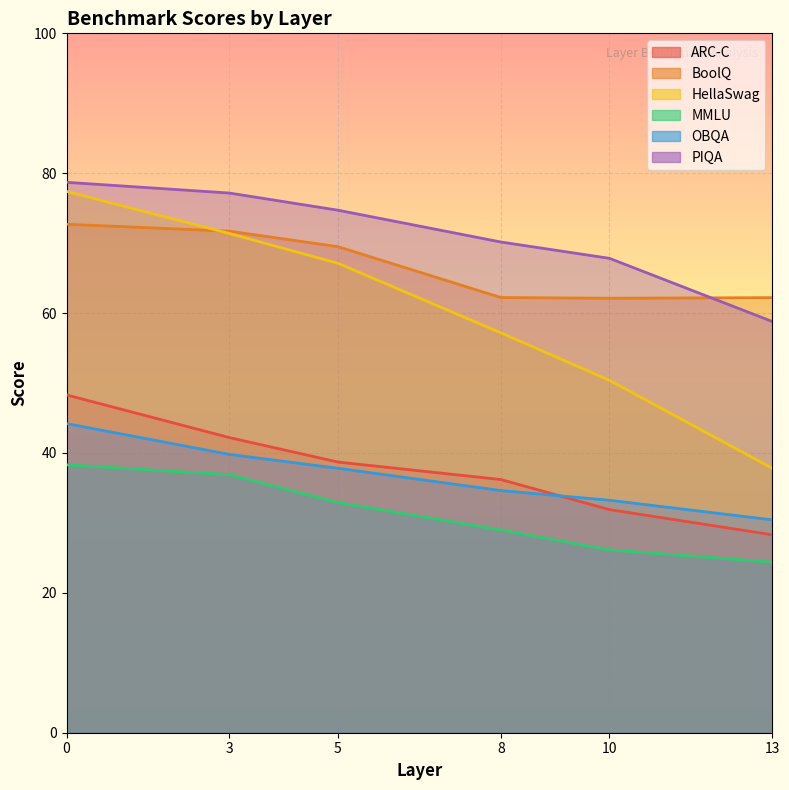

Reading left to right, what are all the values shown in this chart?

ARC-C: 0=48.3	3=42.2	5=38.7	8=36.2	10=31.9	13=28.3
BoolQ: 0=72.7	3=71.7	5=69.5	8=62.2	10=62.1	13=62.2
HellaSwag: 0=77.4	3=71.4	5=67.1	8=57.2	10=50.4	13=37.8
MMLU: 0=38.3	3=36.9	5=32.9	8=29.0	10=26.1	13=24.4
OBQA: 0=44.2	3=39.8	5=37.8	8=34.6	10=33.2	13=30.4
PIQA: 0=78.7	3=77.2	5=74.7	8=70.2	10=67.8	13=58.8